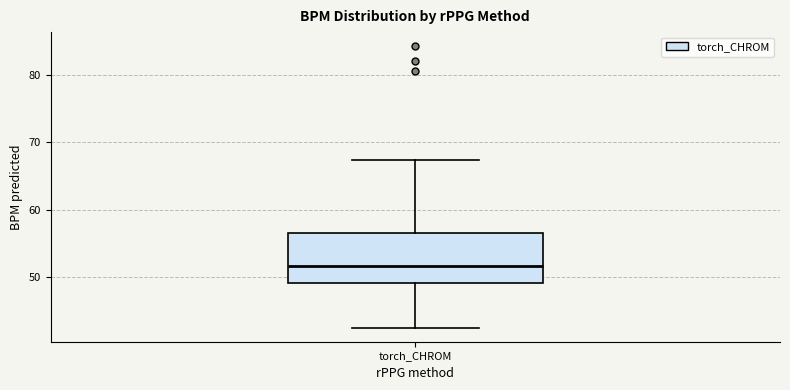

Read this box plot against the y-axis: the position of the median line, the range covered by the box, and the ends of both whiskers. The values are not printed on the chart, so give them approximately, as read against the axis.

median 52, box 49 to 57, whiskers 42 to 67